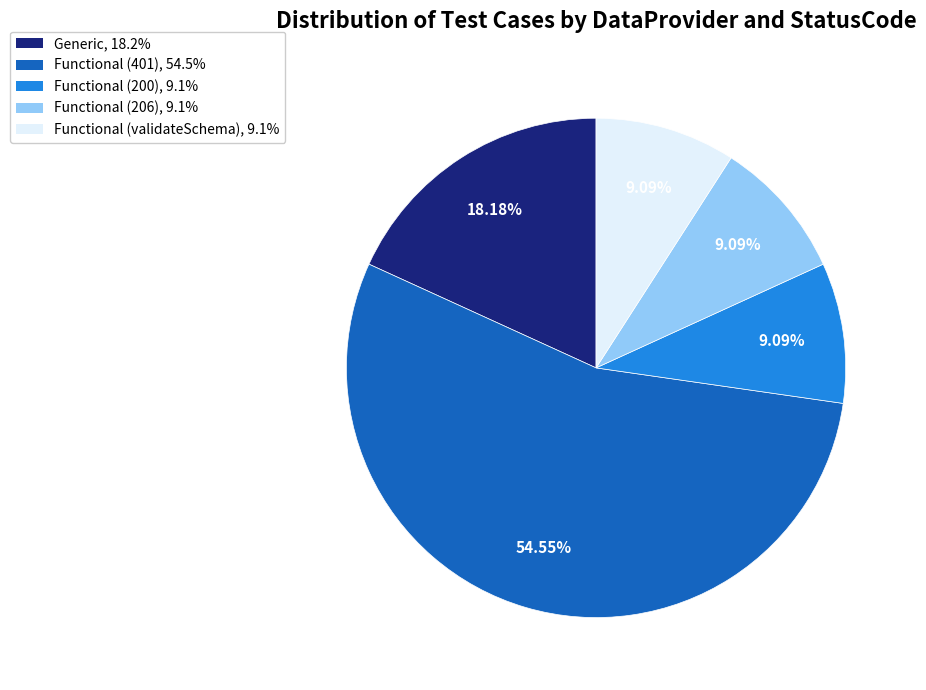

The Functional (validateSchema) slice represents 9% of the pie. True or false?

True